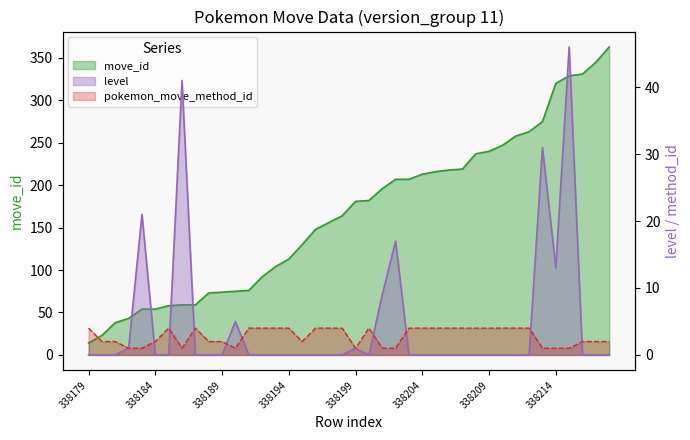

True or false: pokemon_move_method_id and move_id cross at least once.

False